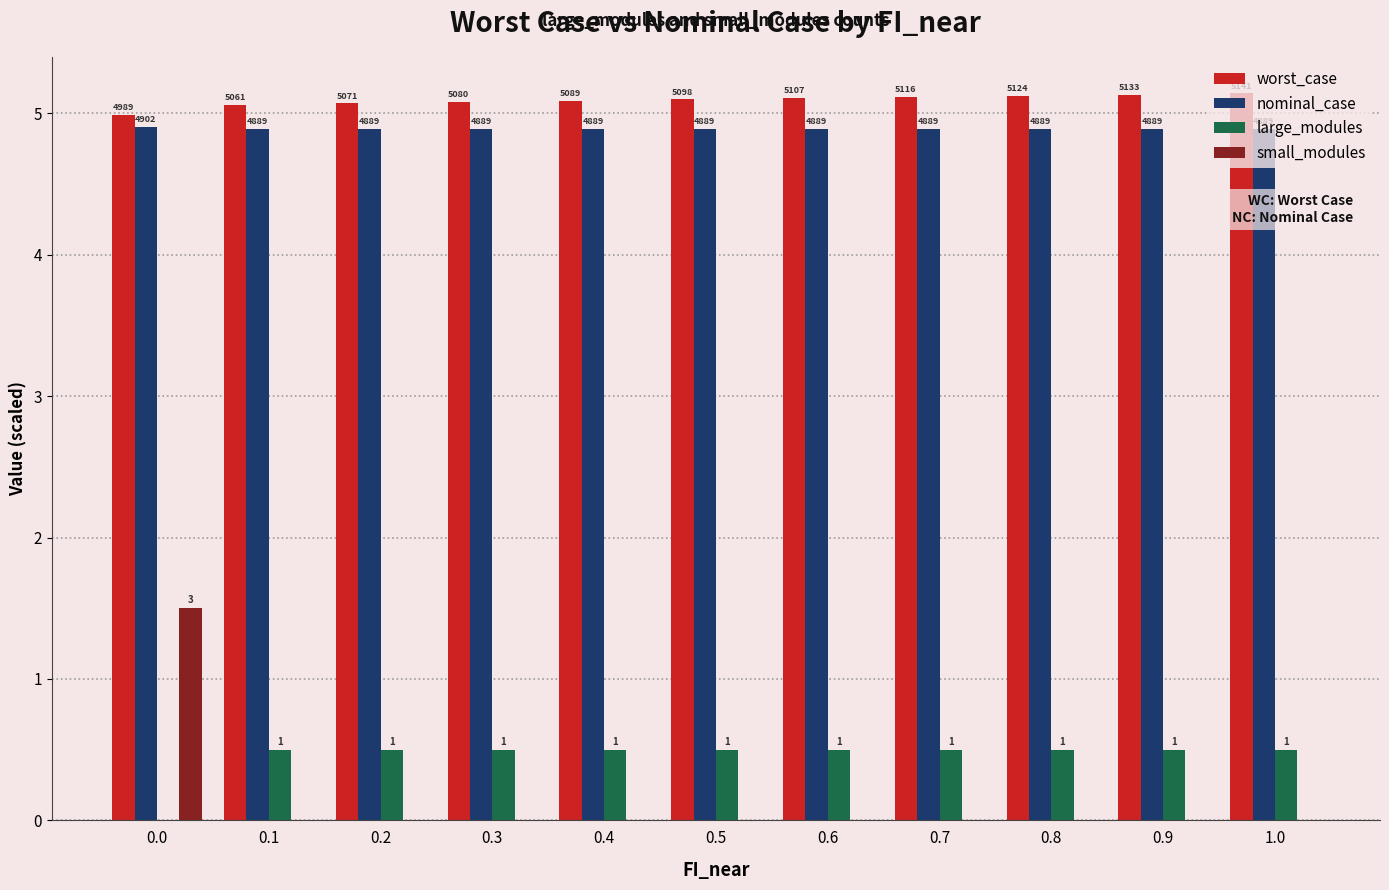

List the series in order of their peak value, lowest first.

large_modules, small_modules, nominal_case, worst_case